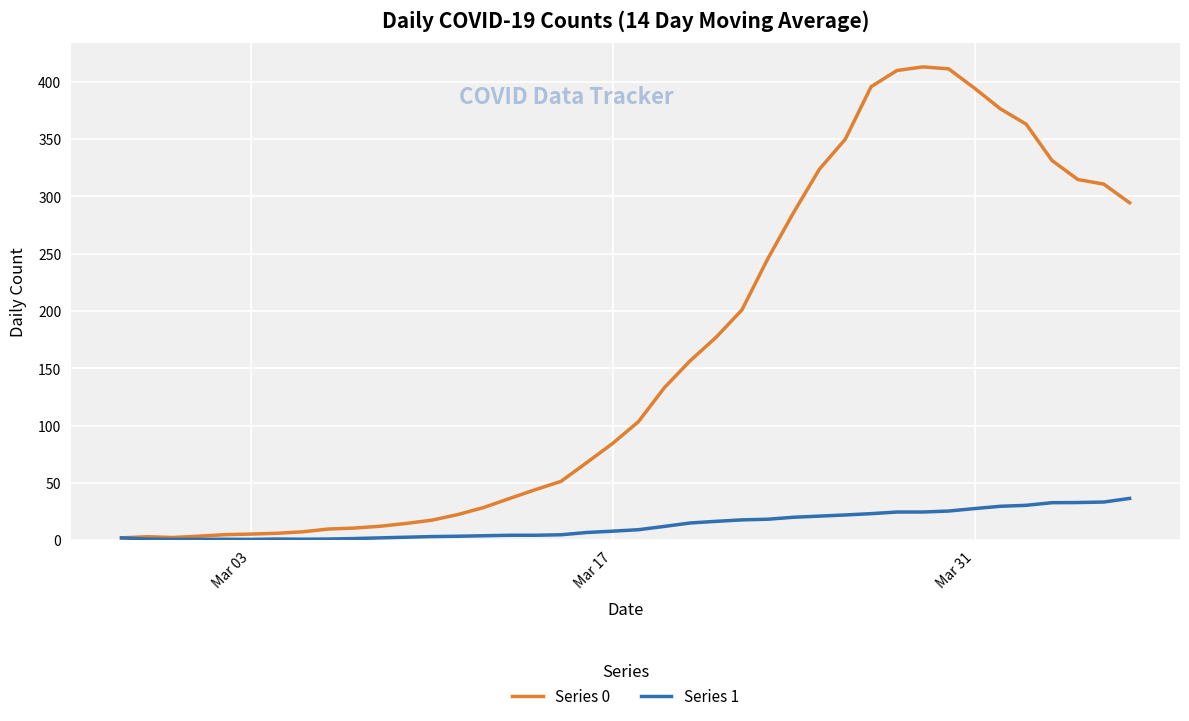

Rank the series by their maximum value, from highest to lowest.

Series 0, Series 1